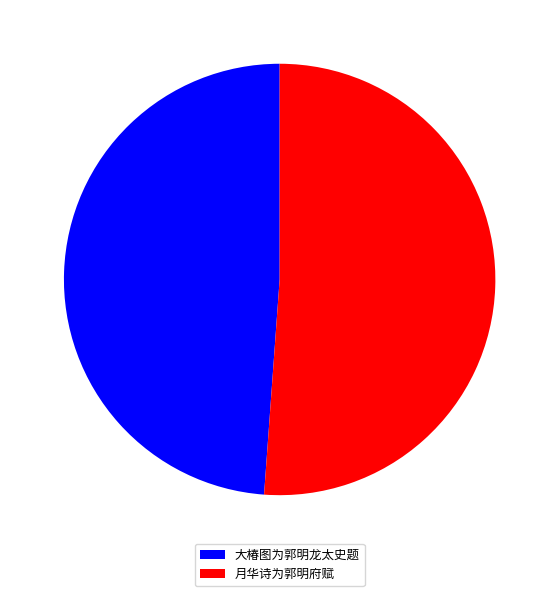

Does 月华诗为郭明府赋 account for over 50% of the chart?

Yes